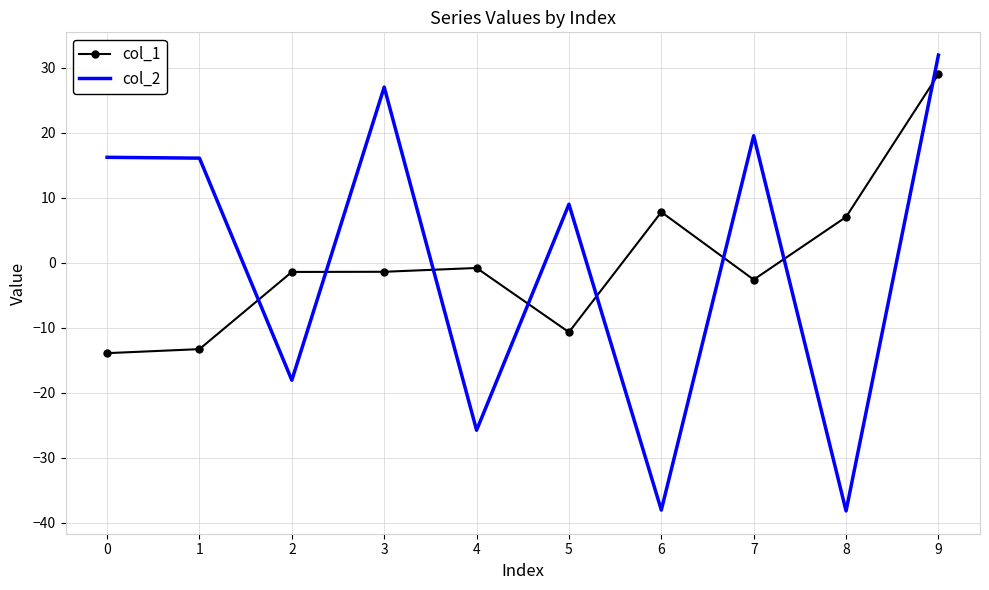

True or false: col_2 has more than 1 points higher than both neighbors.

True